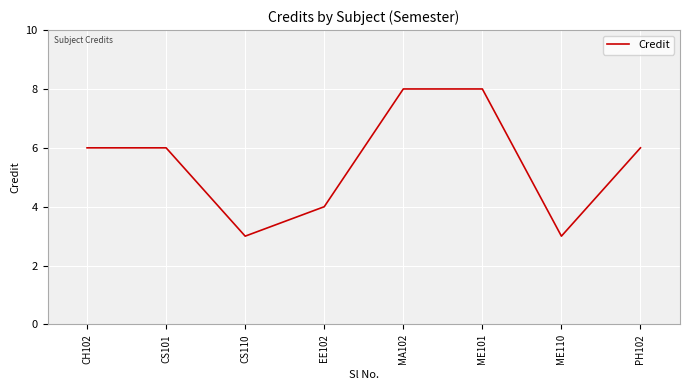

Reading left to right, what are all the values shown in this chart?

6	6	3	4	8	8	3	6